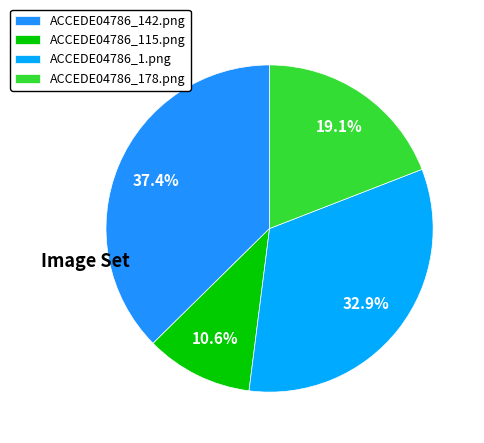

What is the largest slice in the pie chart?

ACCEDE04786_142.png